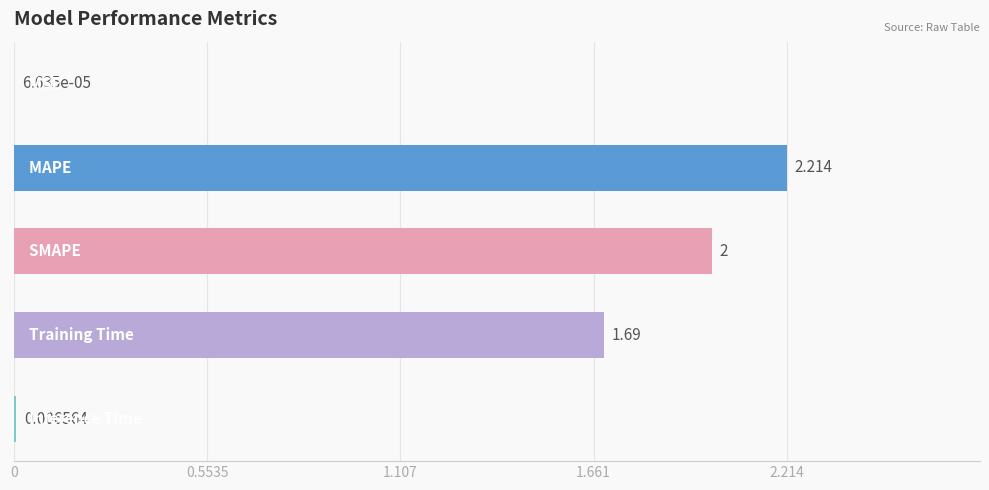

How many distinct data groups are displayed?

1